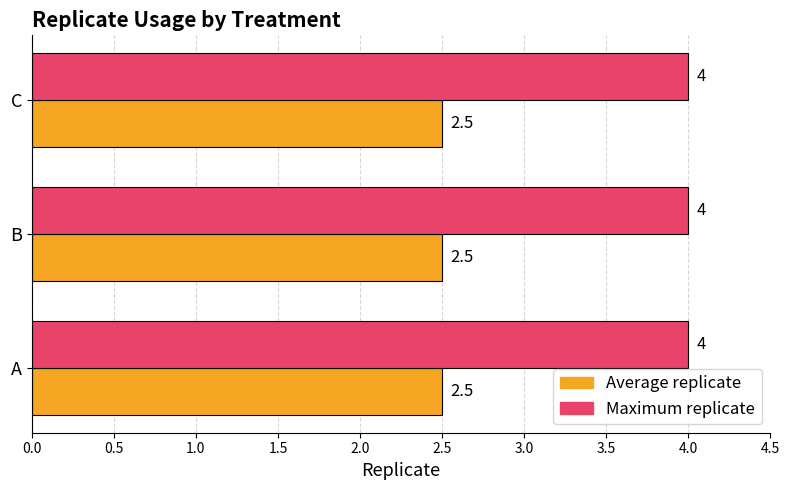

Rank the series by their maximum value, from highest to lowest.

Maximum replicate, Average replicate